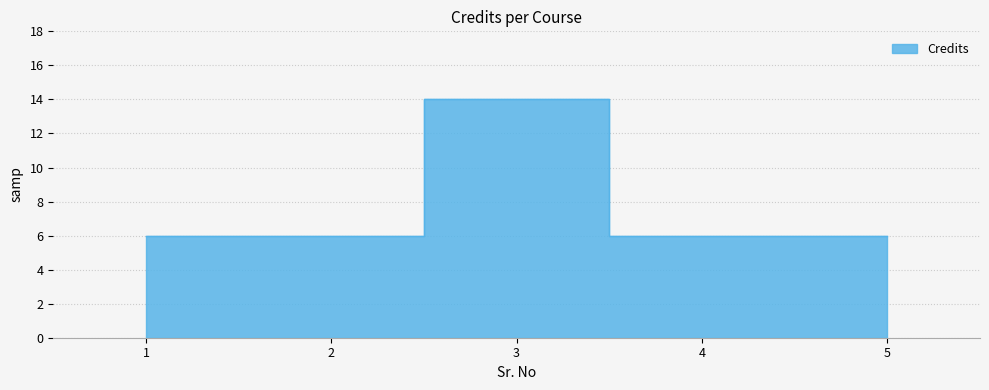

The value at 1 is 10. True or false?

False